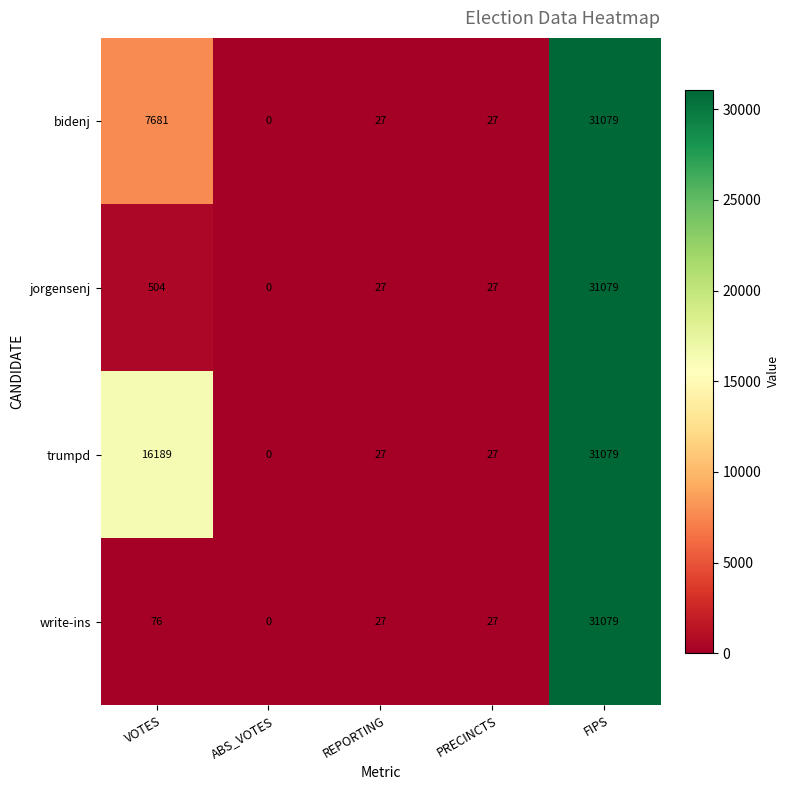

What is the greatest value displayed?

31079